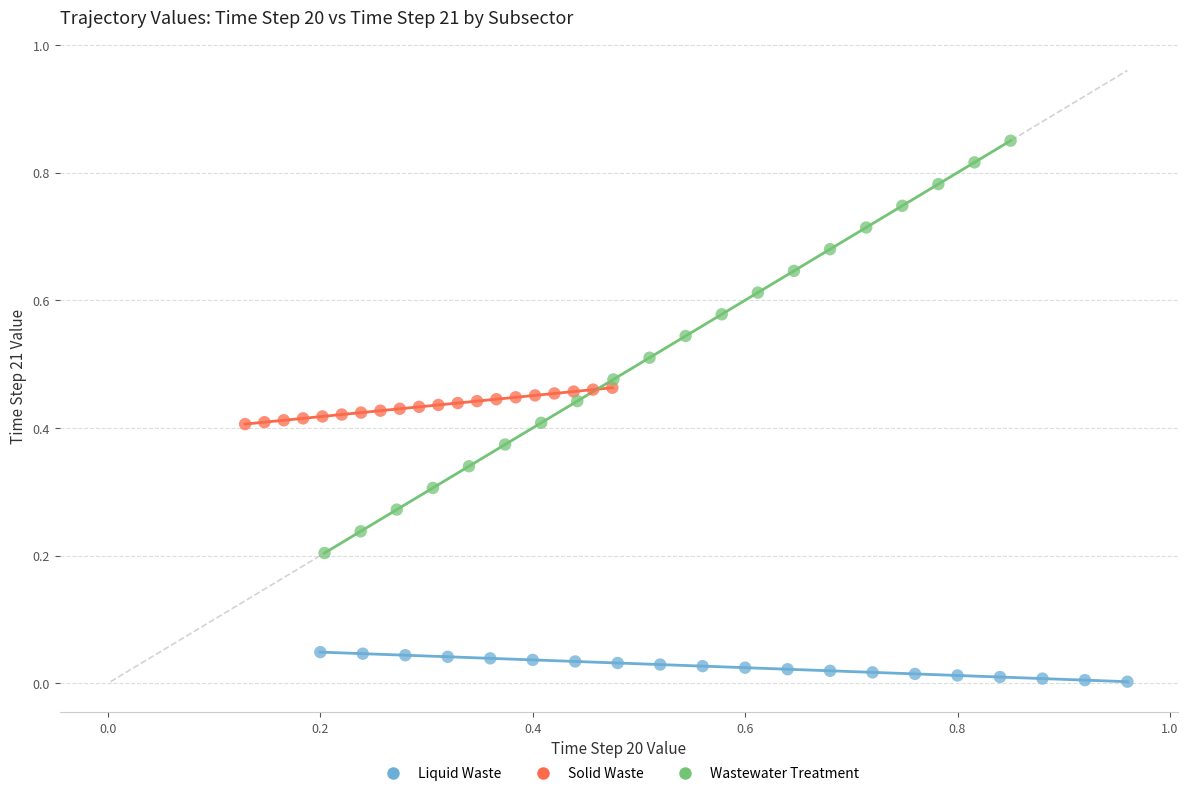

Which series contains the highest Y value?

Wastewater Treatment